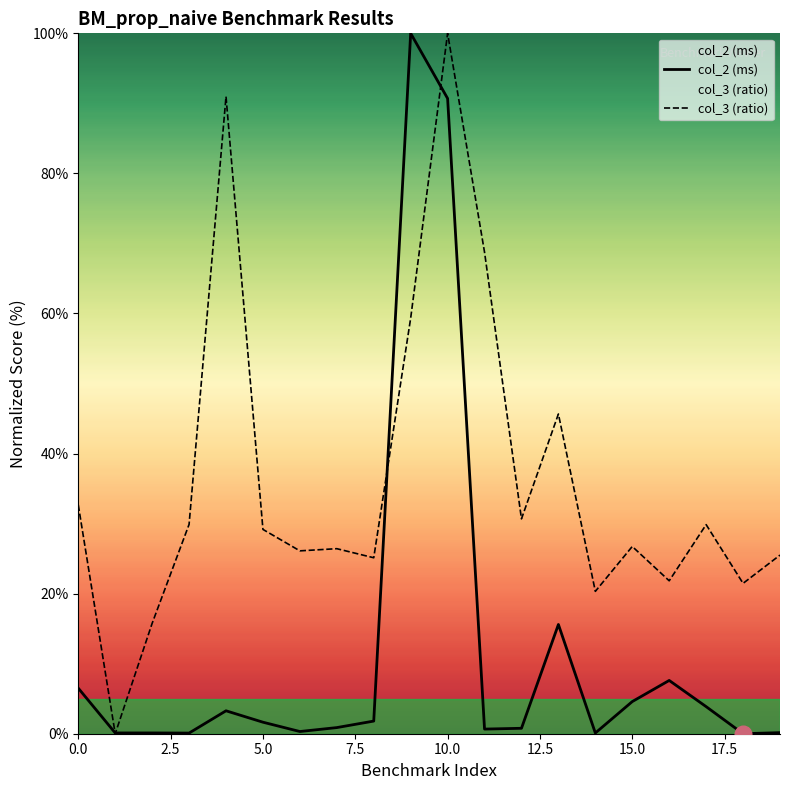

True or false: col_2 (ms) and col_3 (ratio) intersect in this chart.

True